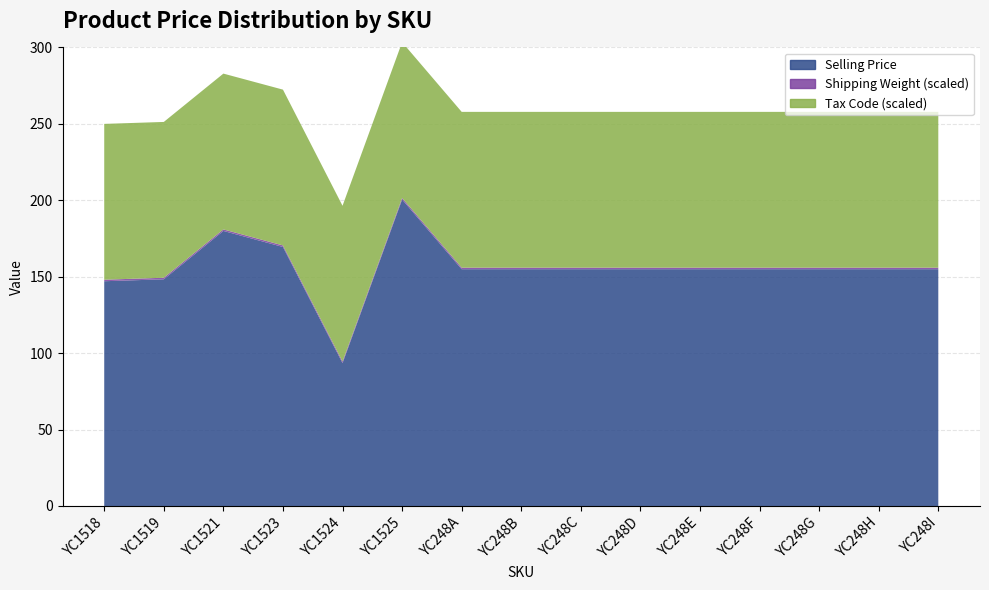

What is the label of the 6th point from the left?

YC1525